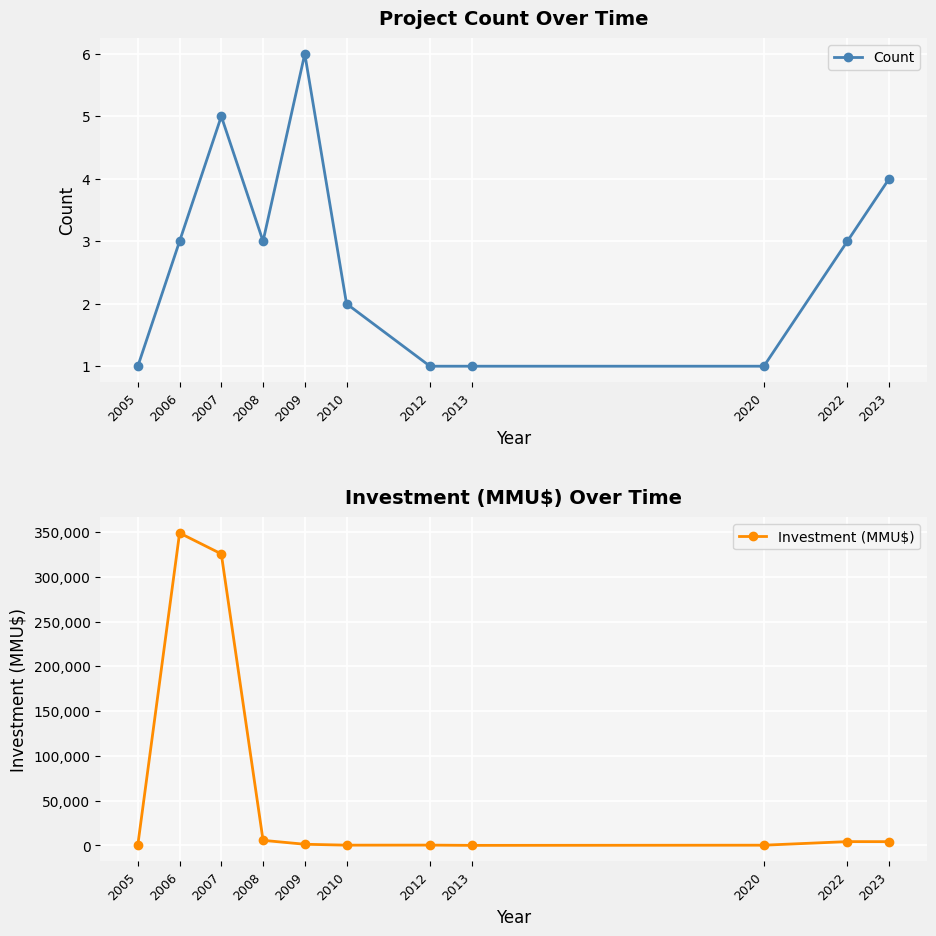

What is the value of the Count point at the 7th from the left?

1